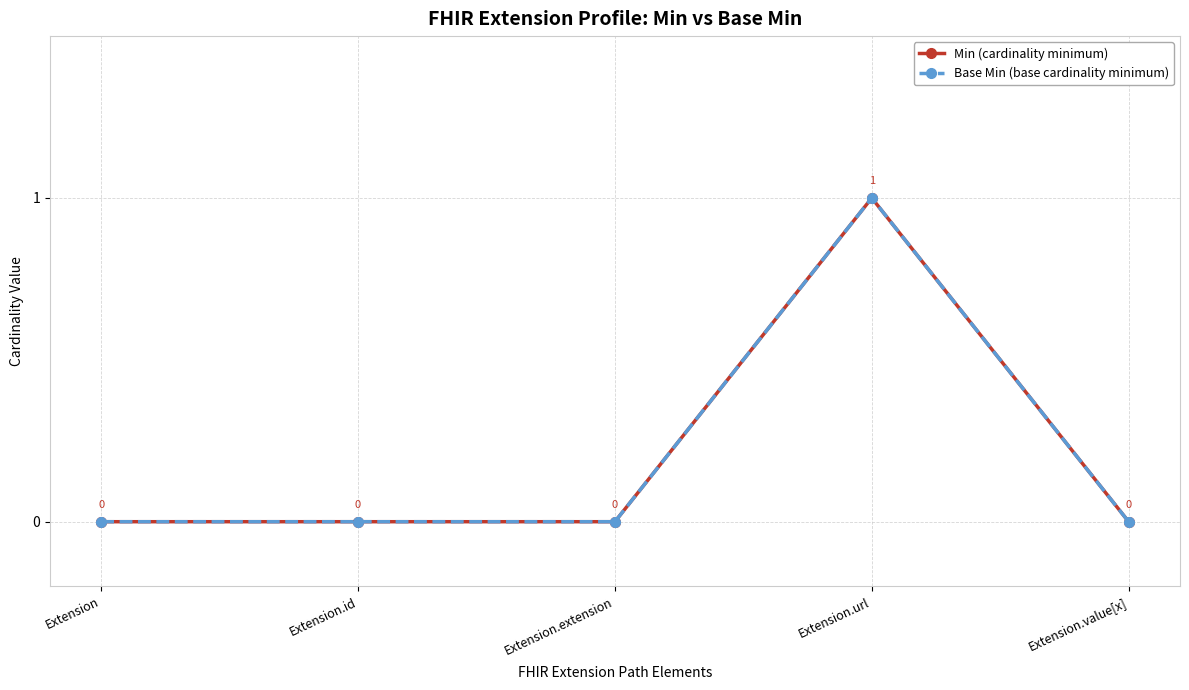

Which has a higher value, Extension.url or Extension.extension?

Extension.url